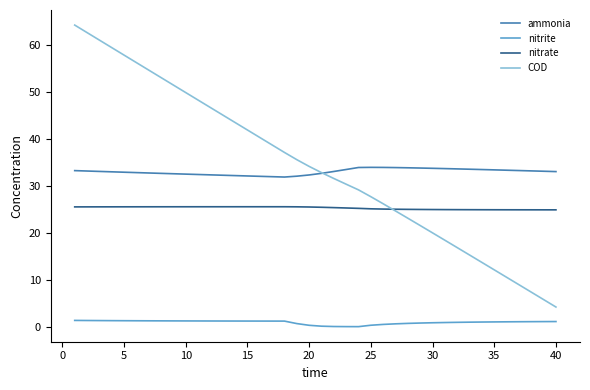

True or false: ammonia and nitrate cross at least once.

False